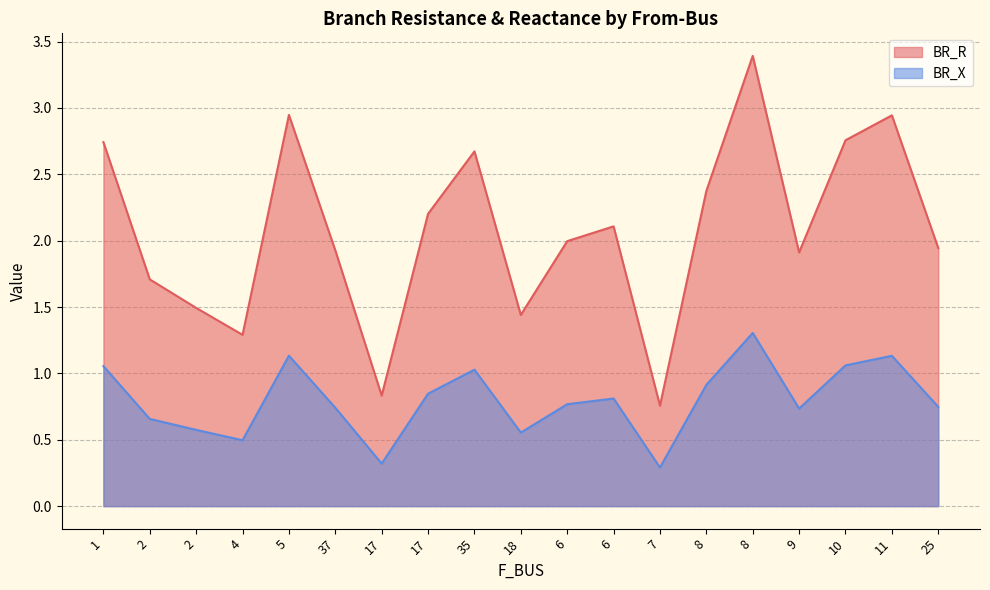

What is the difference between the second highest and second lowest values in the BR_R series?

2.1